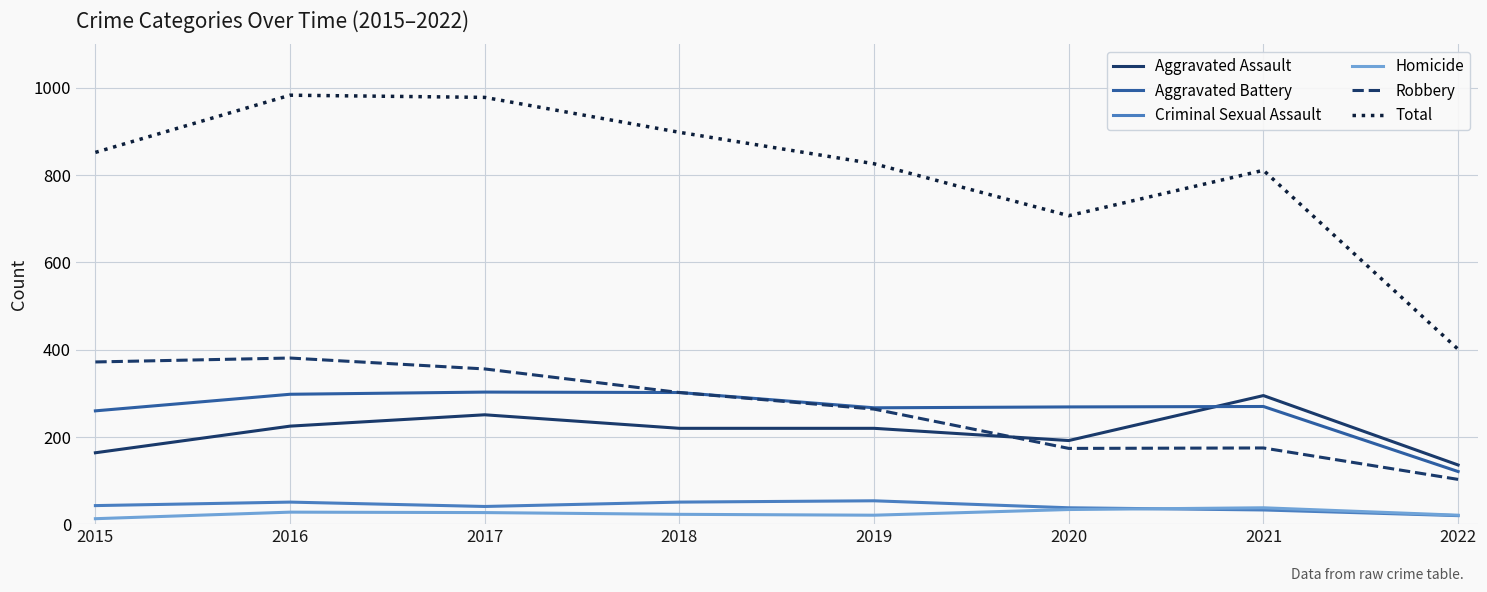

How many lines are shown in the chart?

6